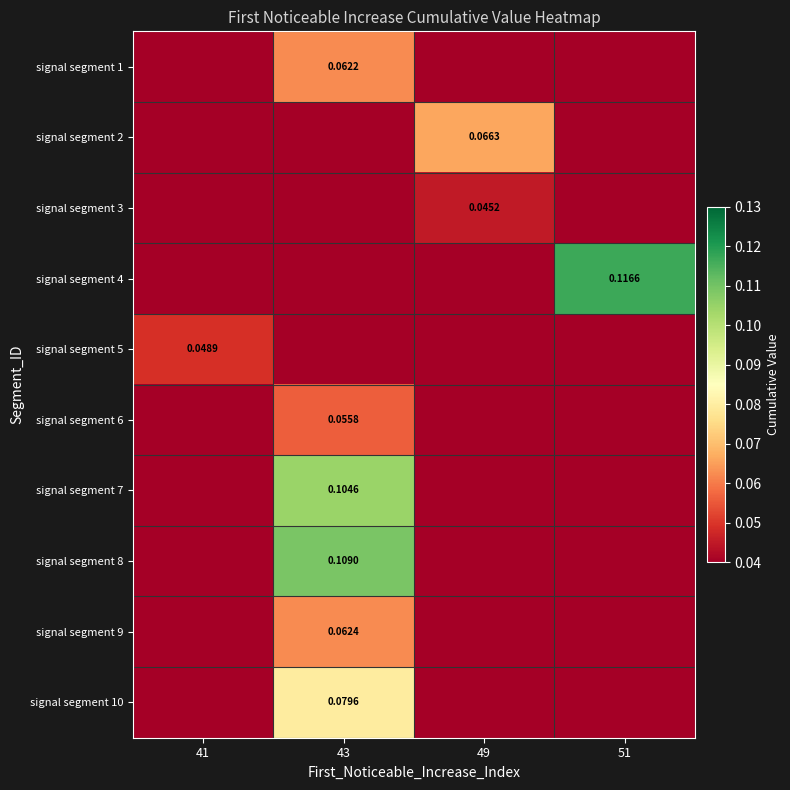

How many categories are shown in the chart?

4